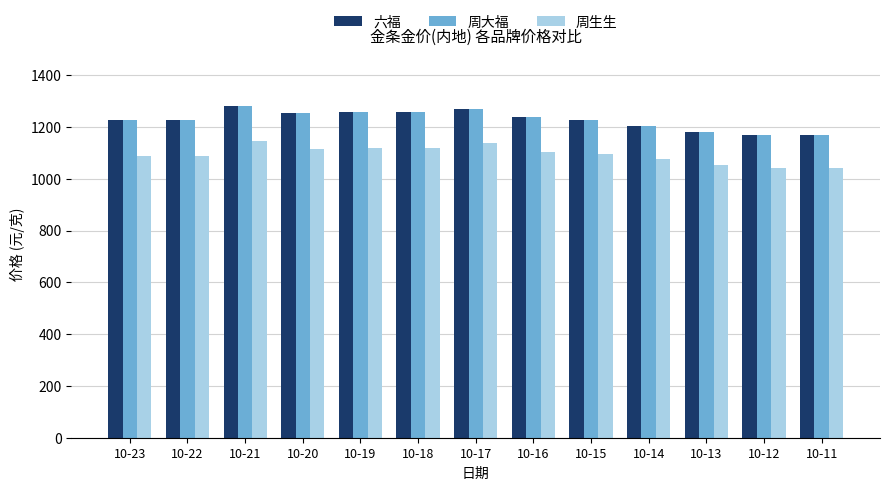

The value of 六福 at 10-21 is 1678. True or false?

False